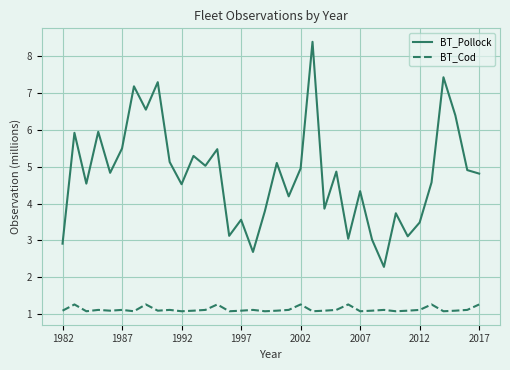

What is the lowest value of the BT_Pollock series?

2.3